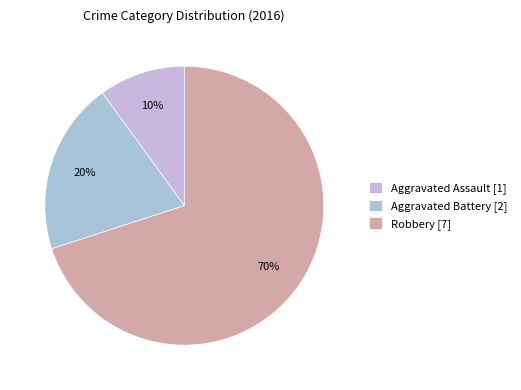

What portion of the pie excludes Aggravated Assault?

90.0%